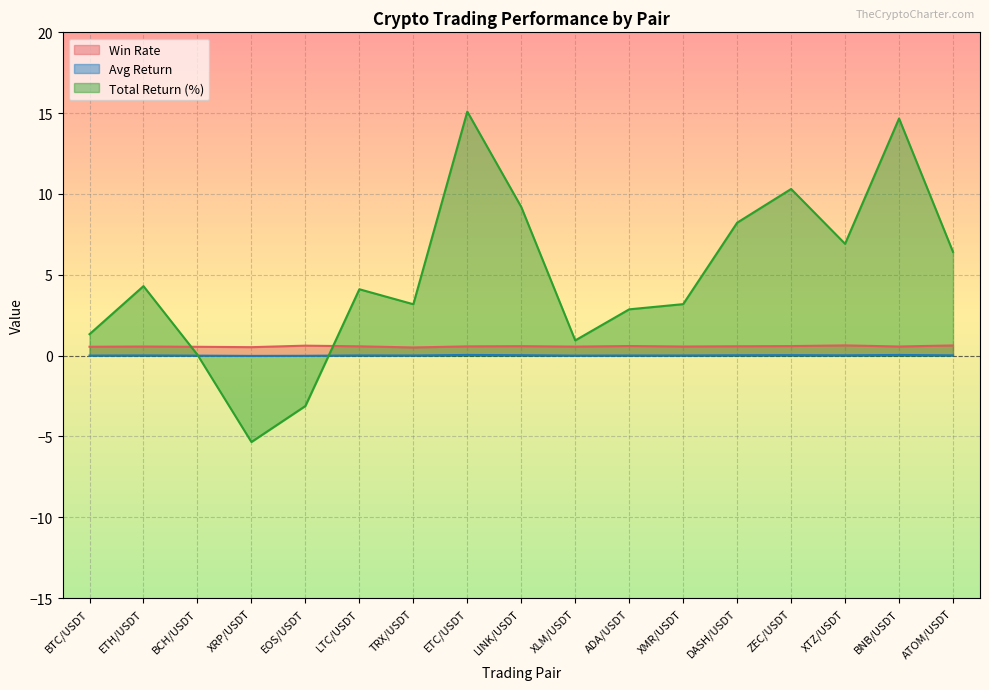

Does the chart display data point markers on the line(s)?

No